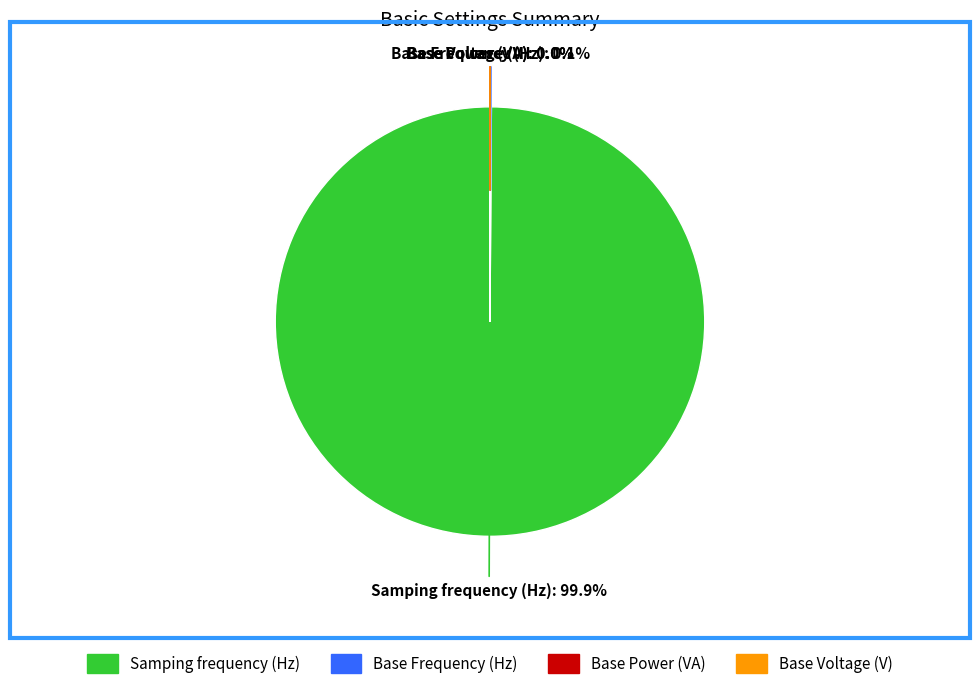

Is there a majority slice in this chart?

Yes